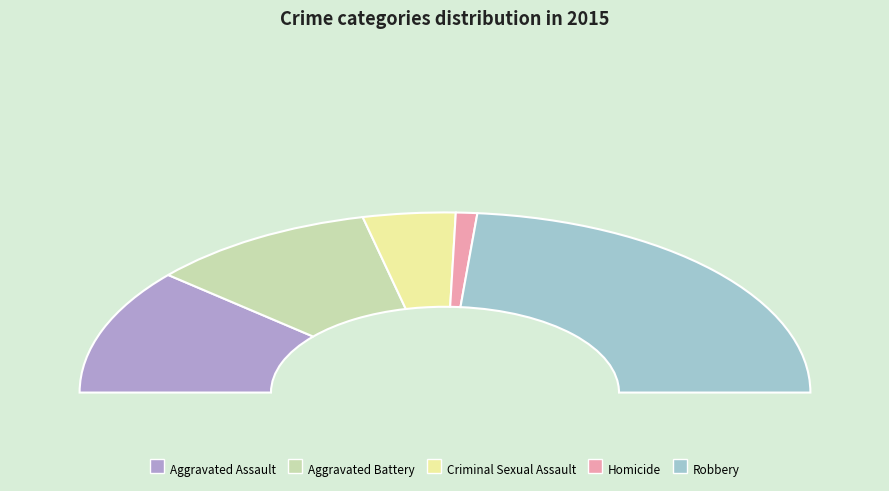

How many segments does this pie chart have?

5